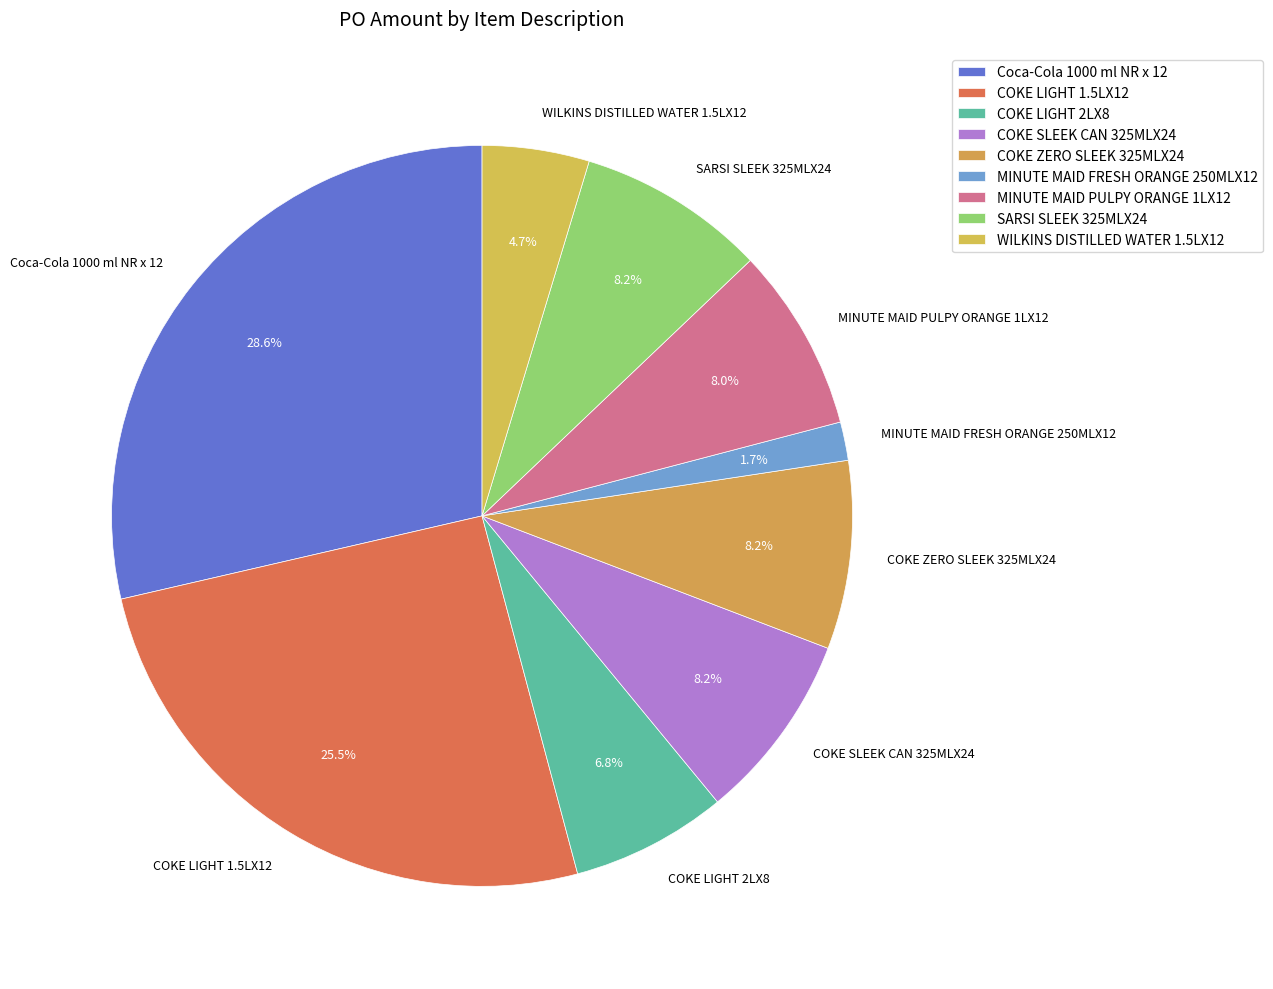

The WILKINS DISTILLED WATER 1.5LX12 slice represents 5% of the pie. True or false?

True